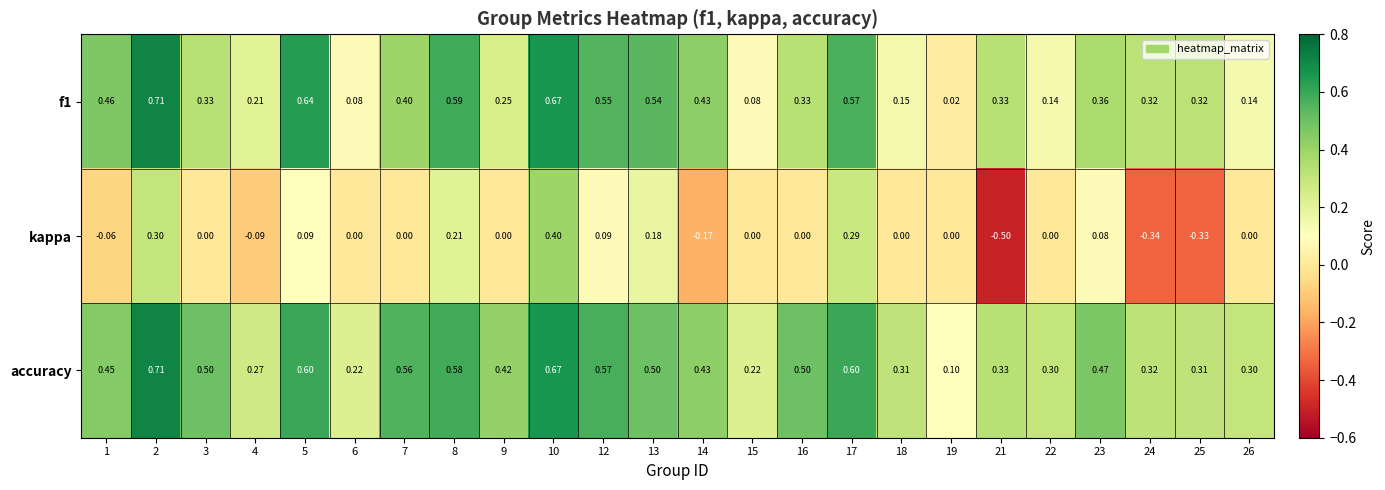

What is the smallest value displayed?

-0.5